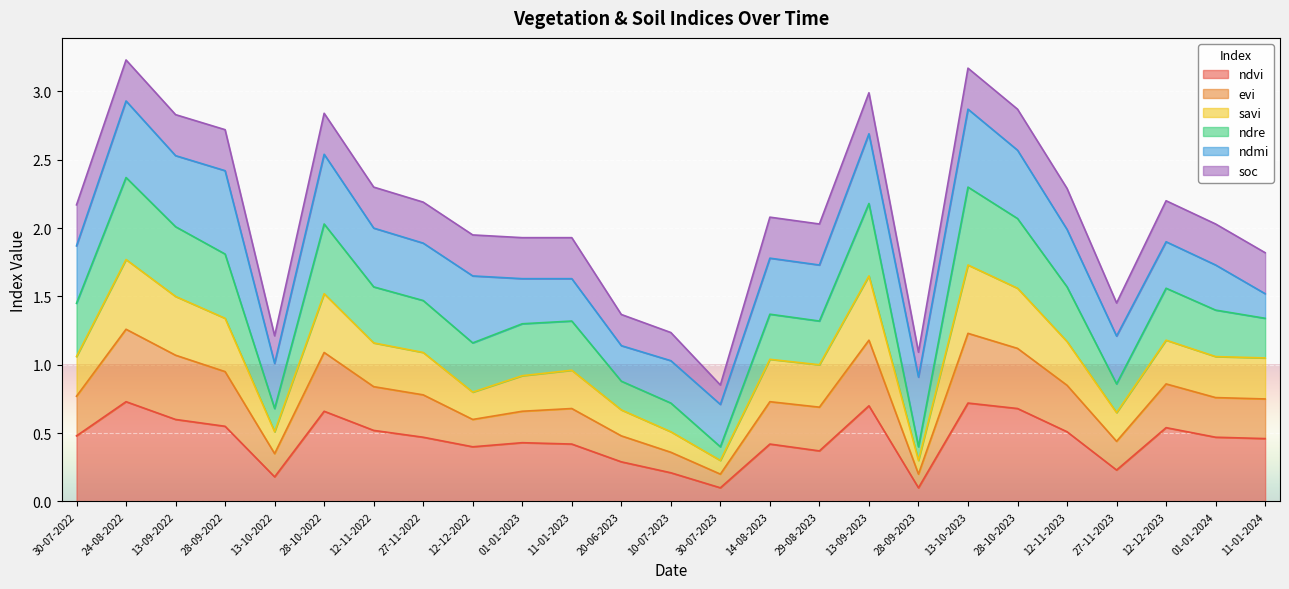

How many lines are shown in the chart?

6